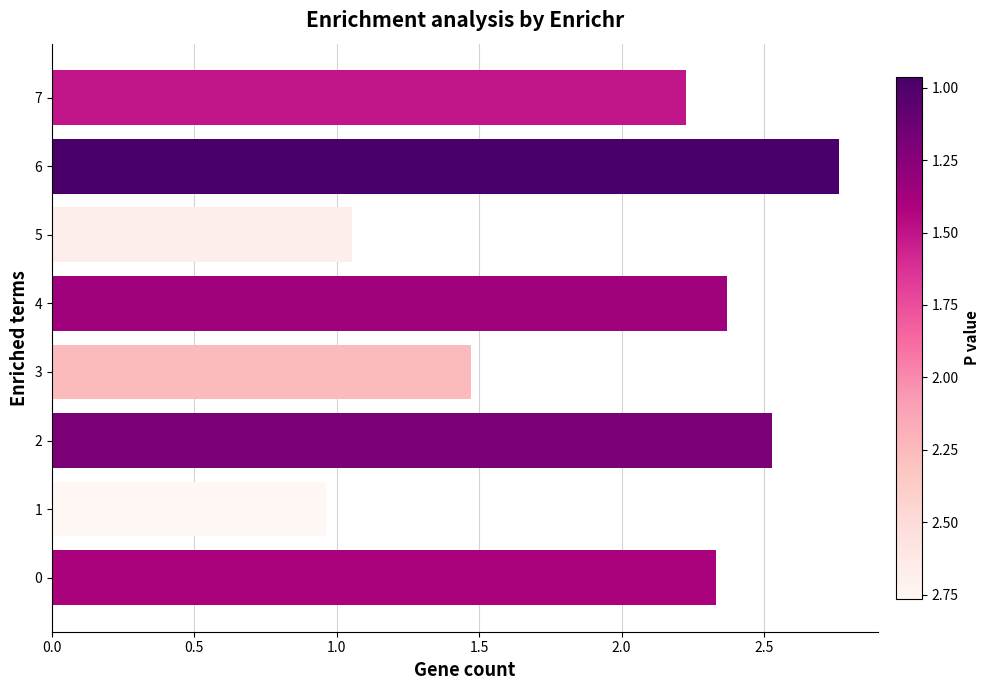

Which label corresponds to the smallest value in the chart?

1